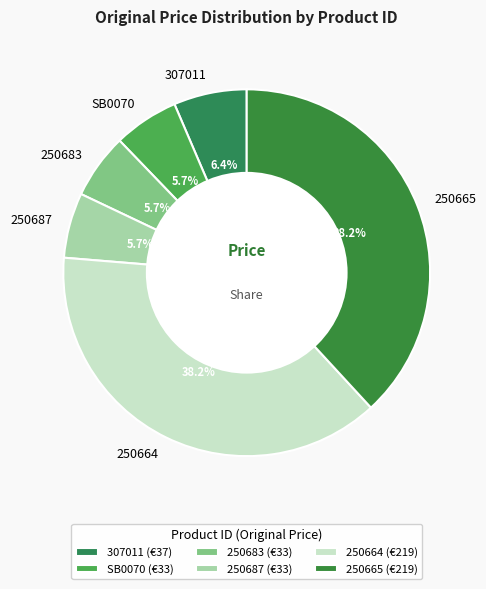

Do 250687 and 250683 together represent more than half of the pie?

No